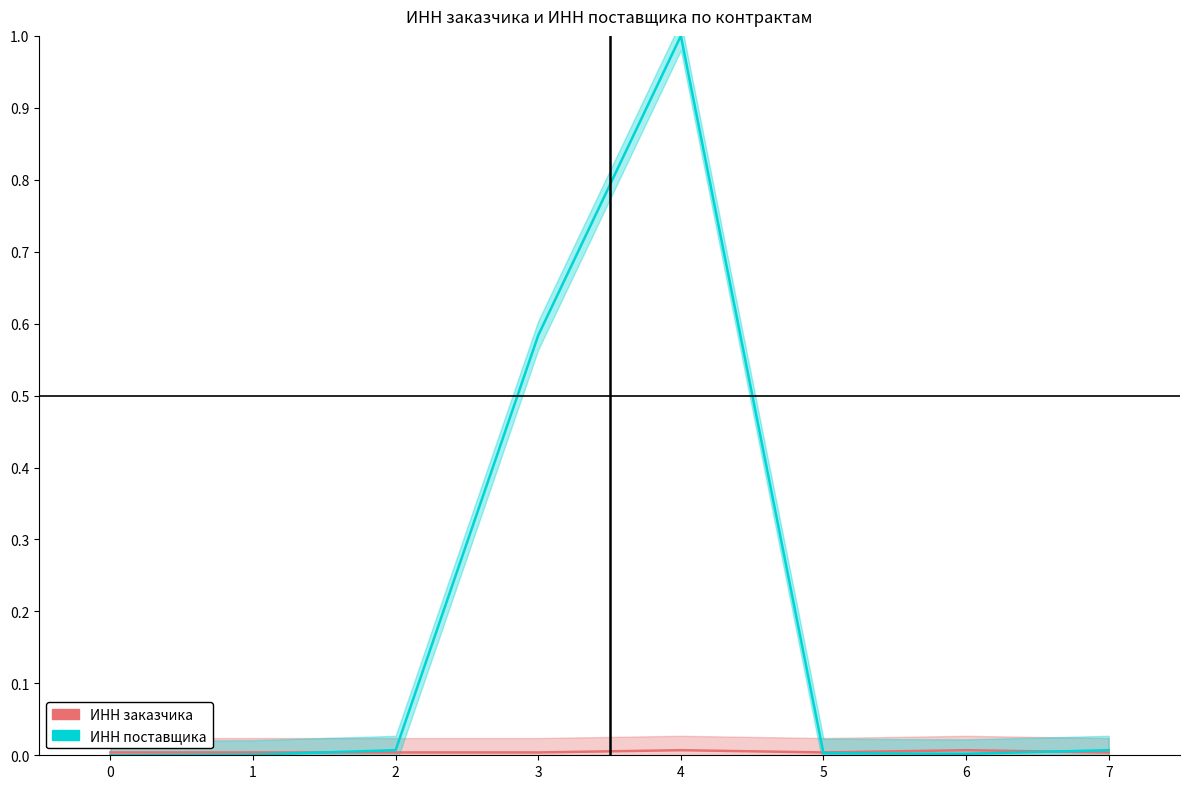

Which series ends up on top after the final intersection of ИНН заказчика and ИНН поставщика?

ИНН поставщика